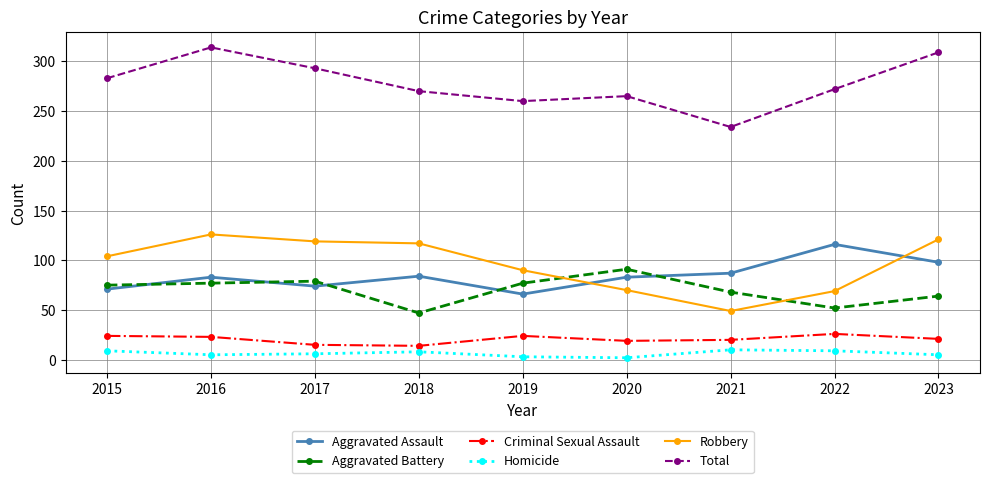

What is the value of the Aggravated Battery point at the 3rd from the left?

79